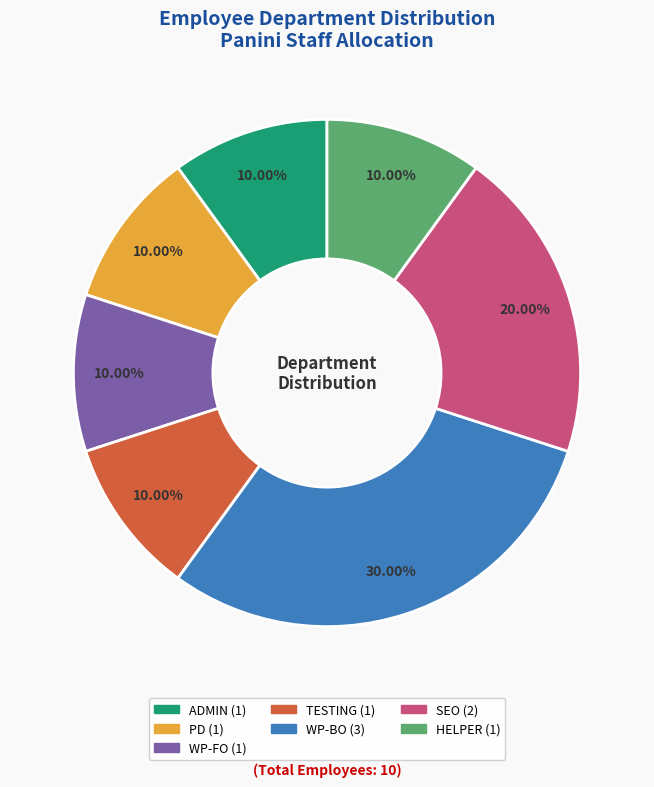

Is there any slice that represents more than half of the pie?

No